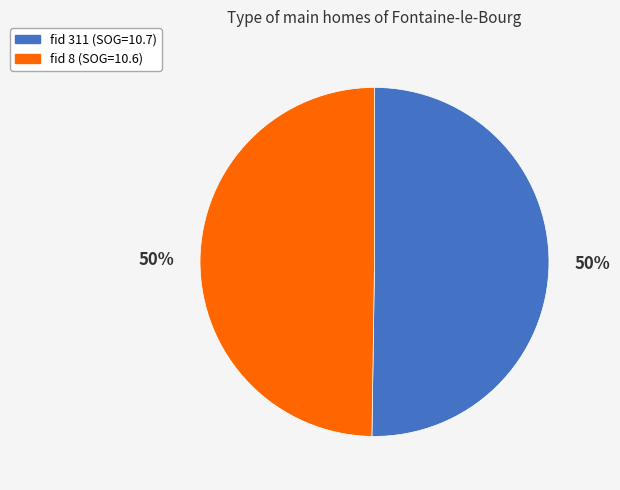

Count the number of slices in the pie.

2